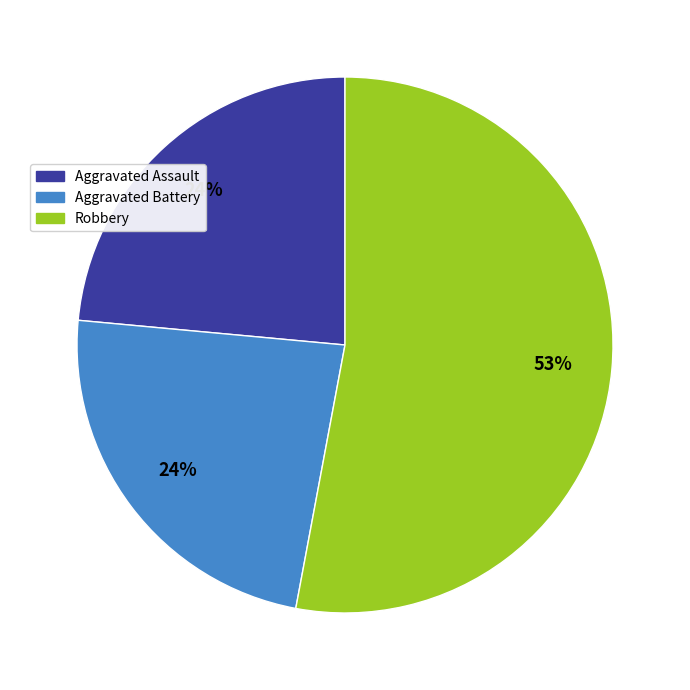

Does any single category account for the majority?

Yes